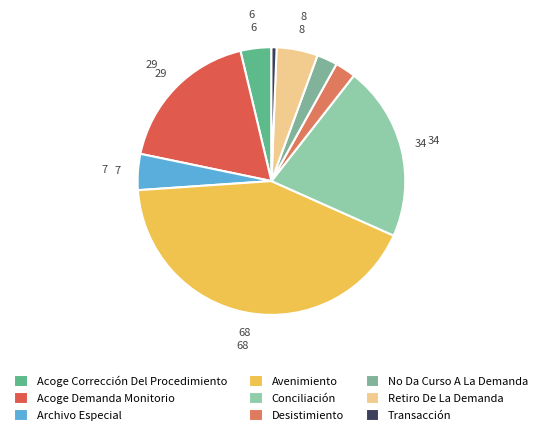

Is it true that Desistimiento is 13% of the pie?

False